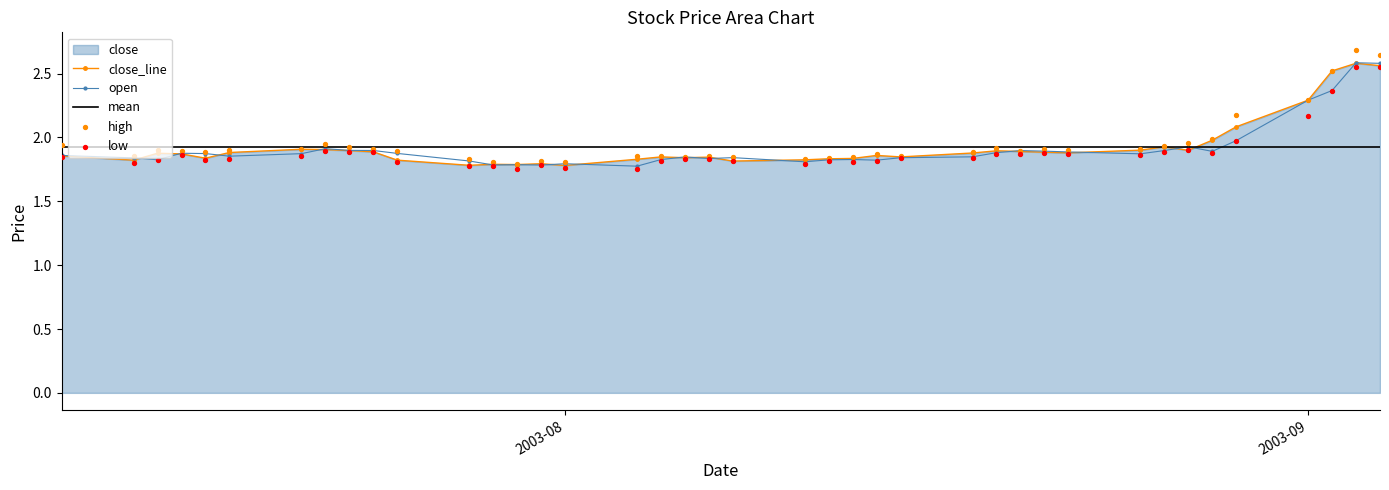

Which series has the largest Y range (max minus min)?

high